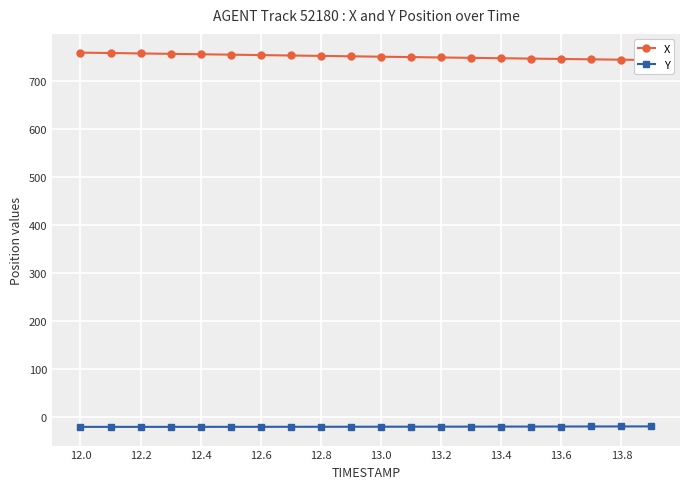

What is the maximum value for Y?

-19.1